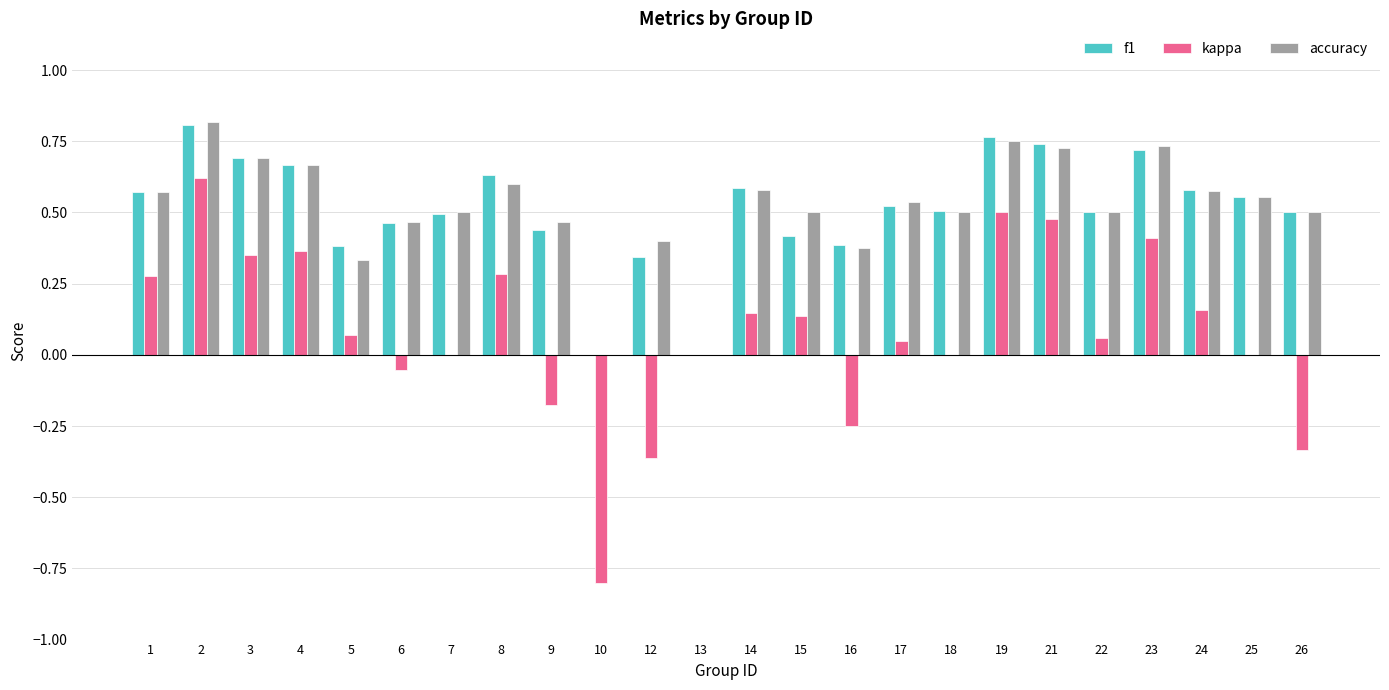

Is the value of f1 at 18 greater than the value of accuracy at 12?

Yes